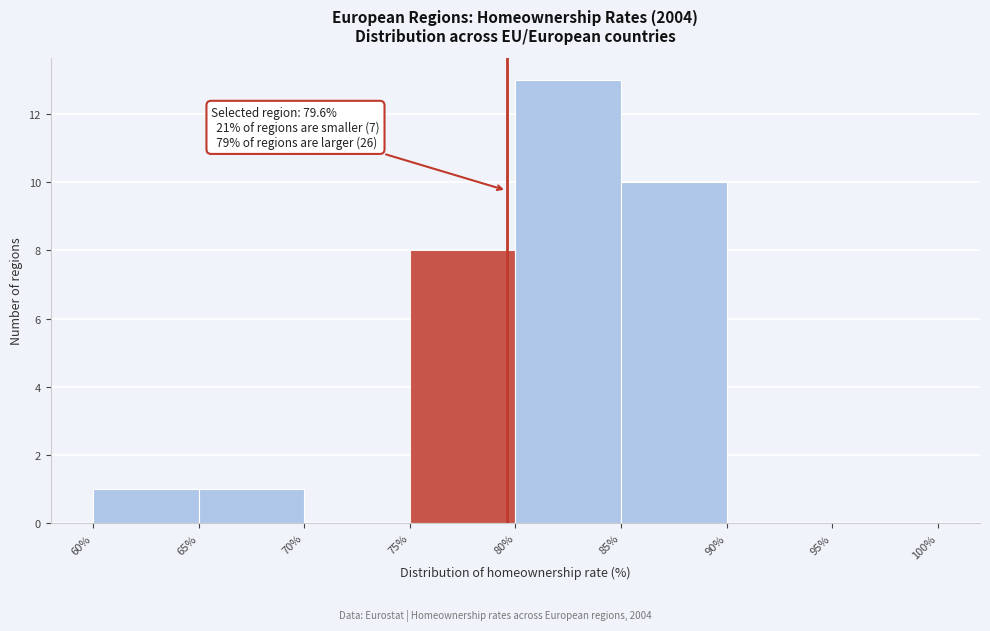

Over which range of the x-axis is the bar tallest?

80% to 85%